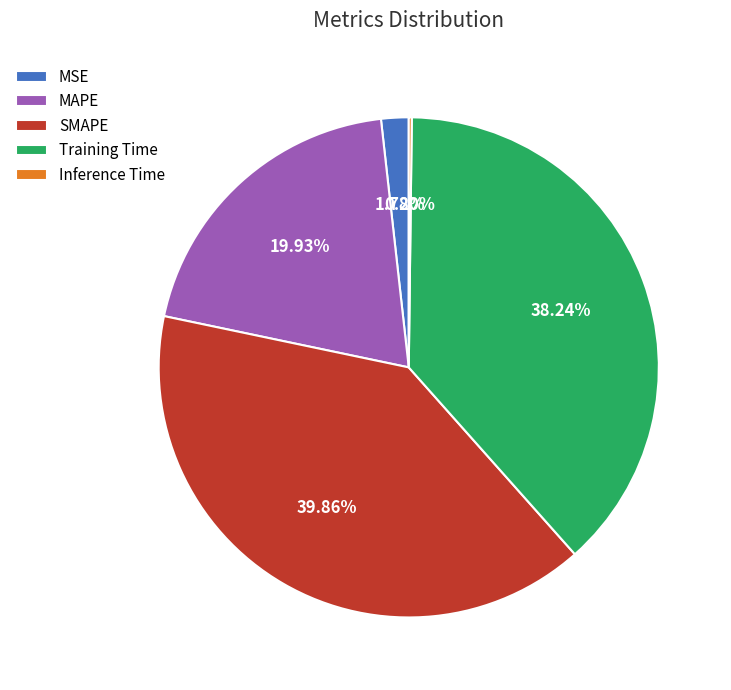

Does any single category account for the majority?

No